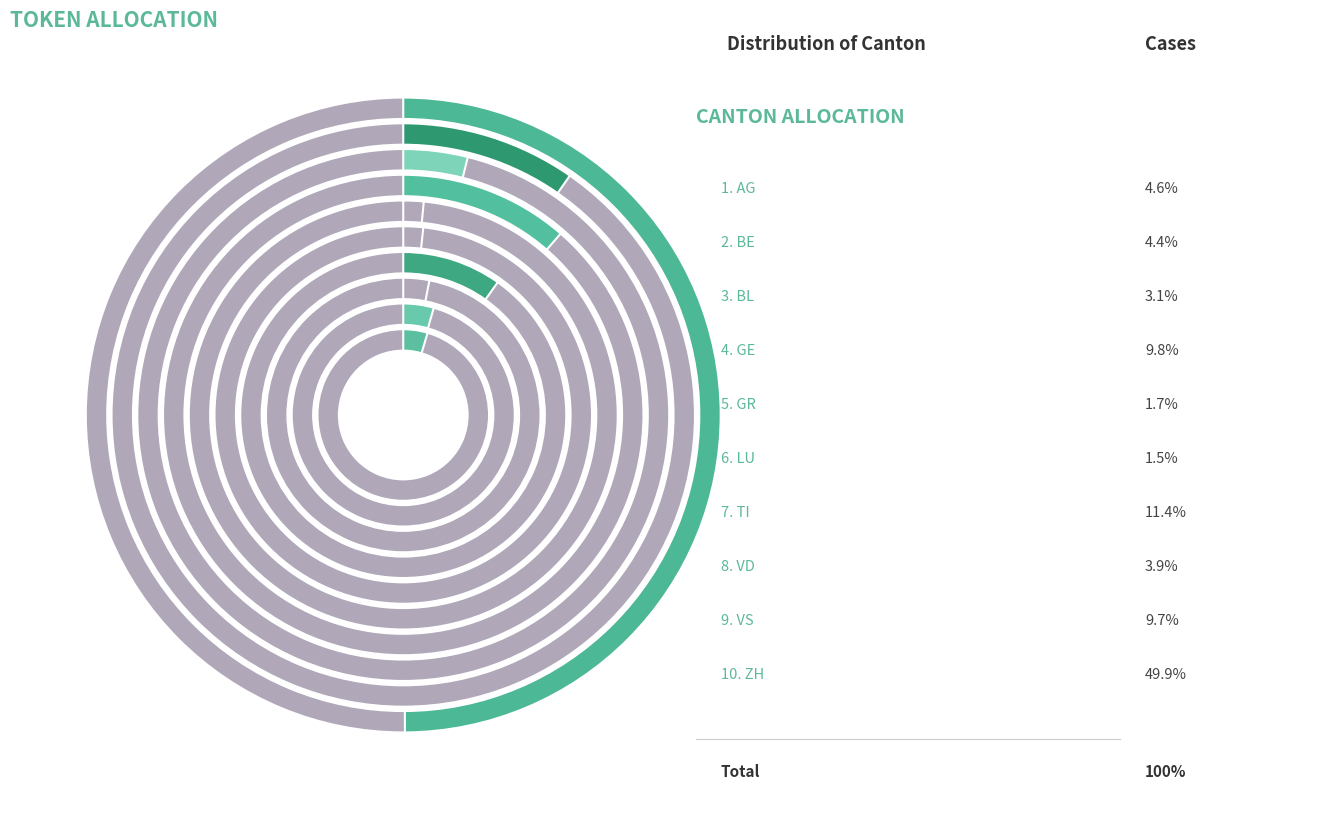

To the nearest percent, what is the difference between the largest and smallest slice percentages?

48%